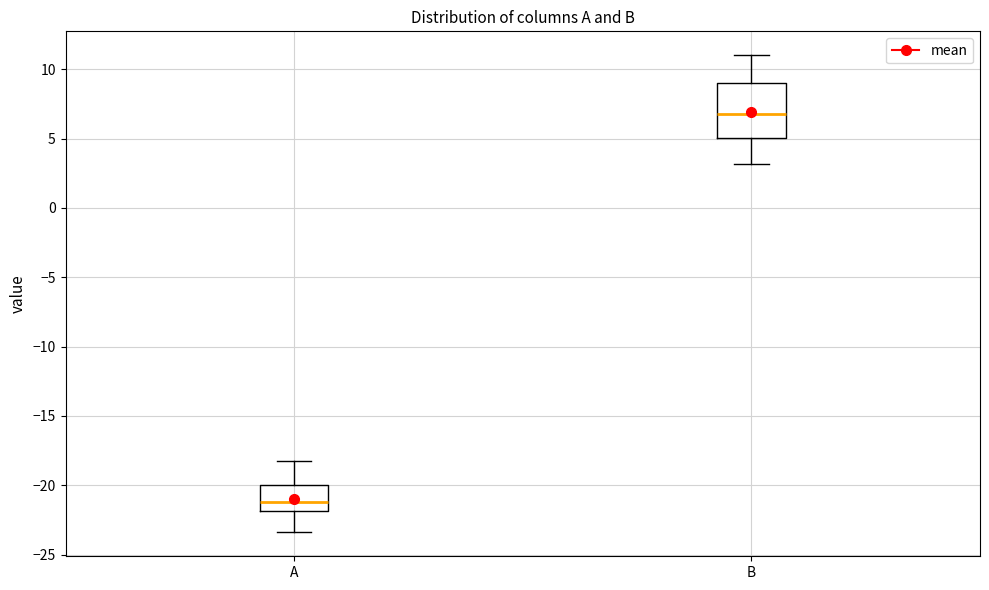

Where does the median line of the box for B sit on the y-axis? The values are not printed on the chart, so give them approximately, as read against the axis.

7.0